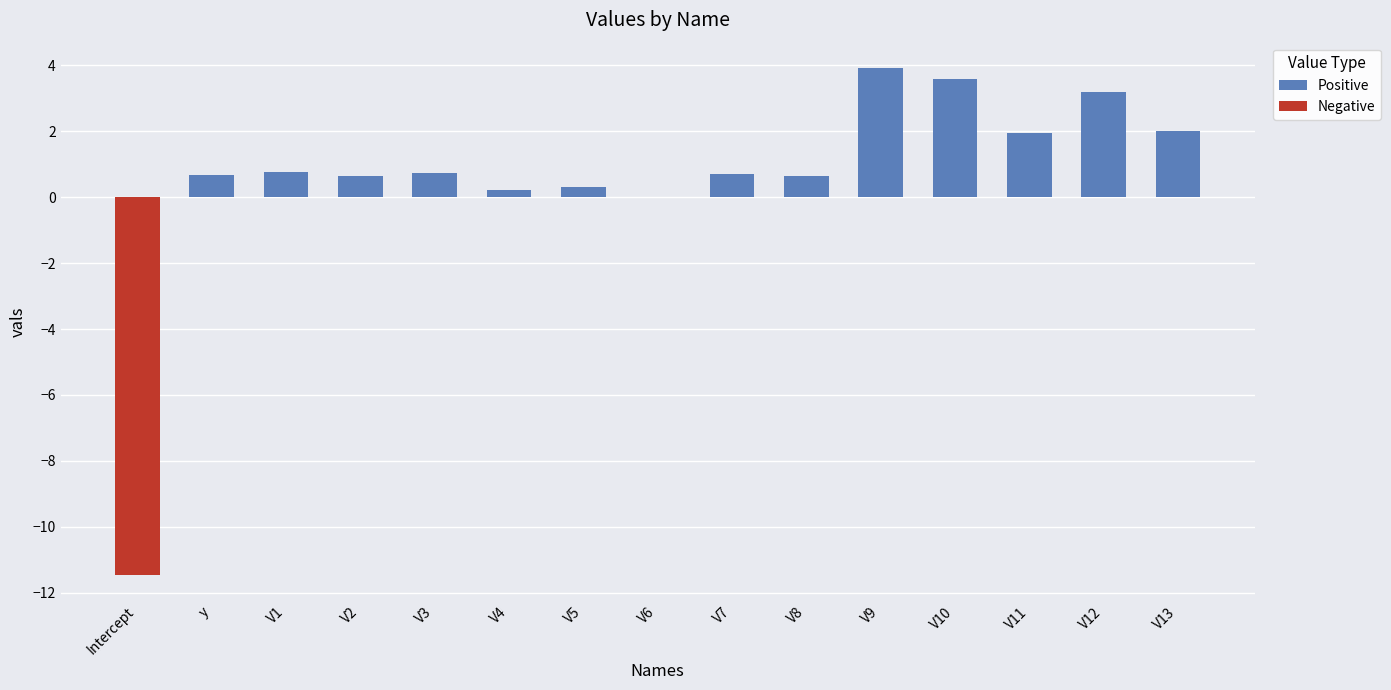

The Positive series shows 0.0 at V6. True or false?

True